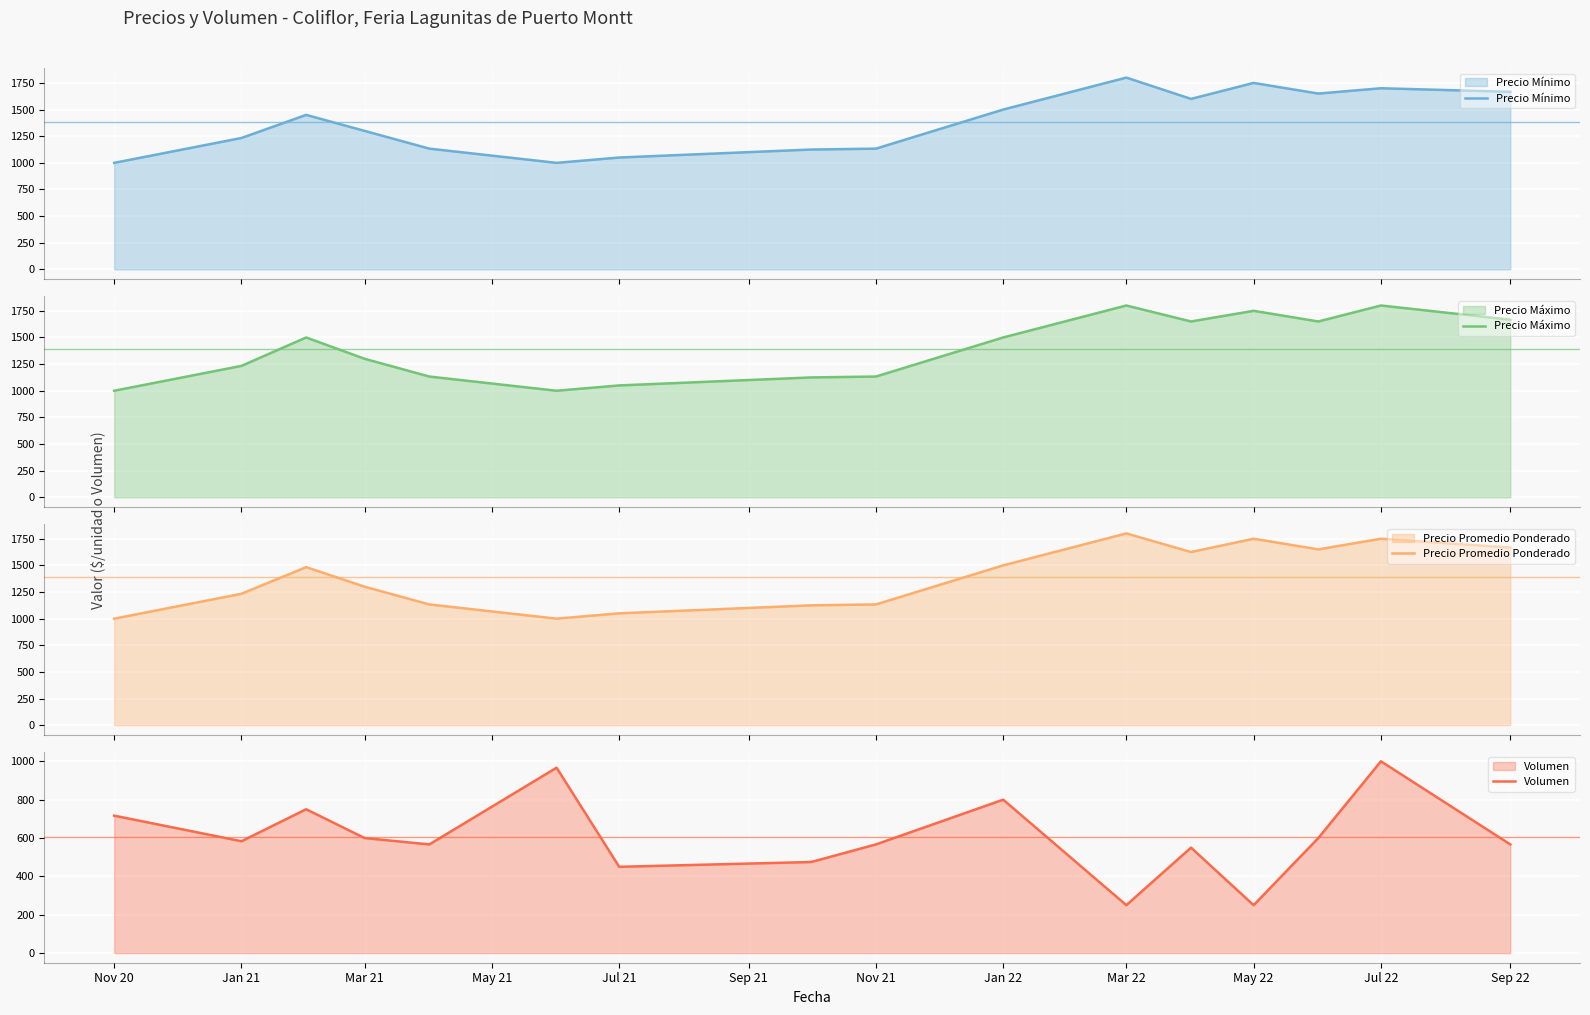

What is the sum of all Volumen values?

9691.7